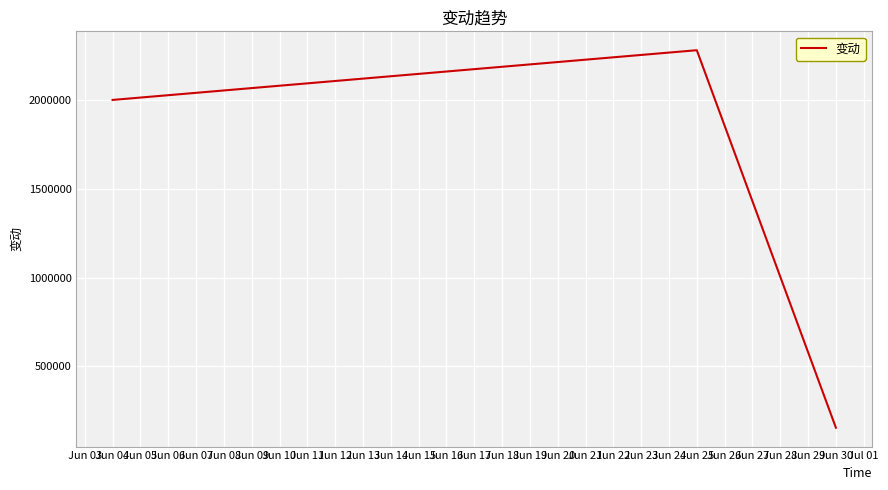

The value at Jun 04 is 839037. True or false?

False